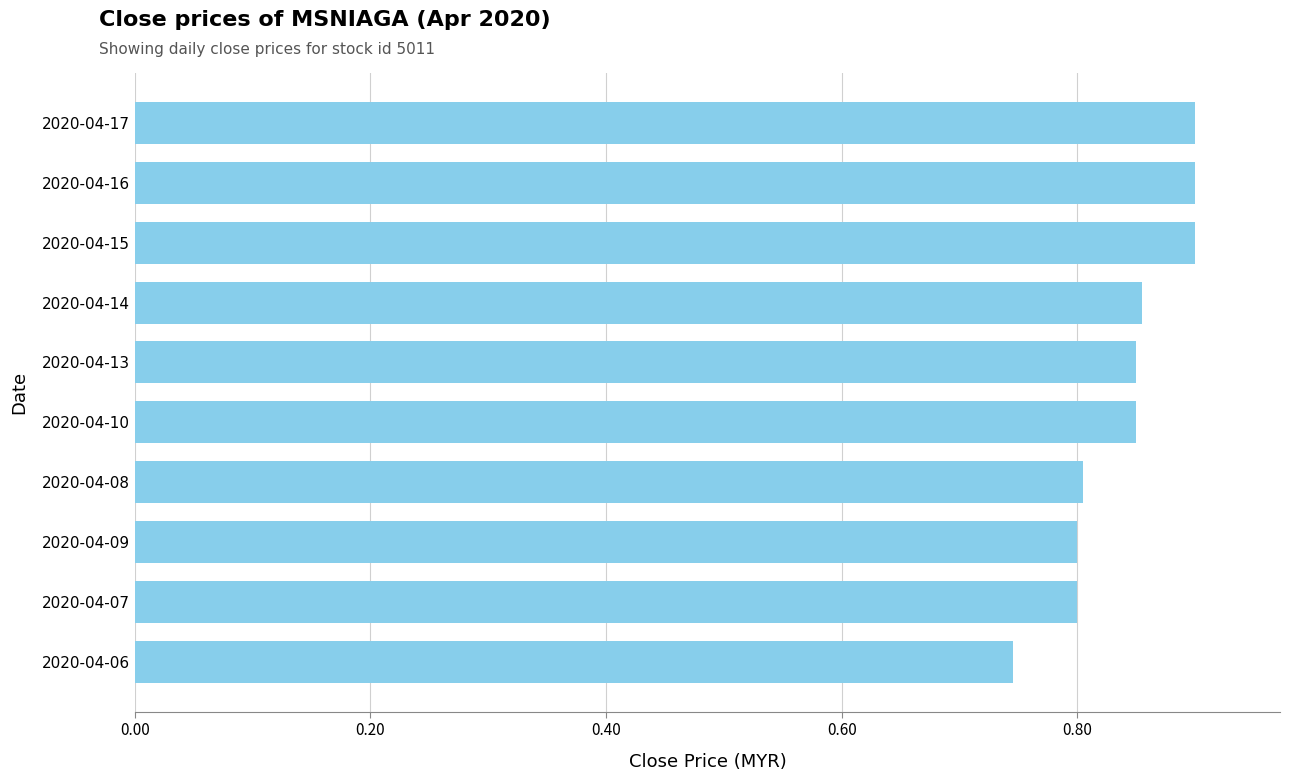

The value at 2020-04-13 is 0.8. True or false?

True